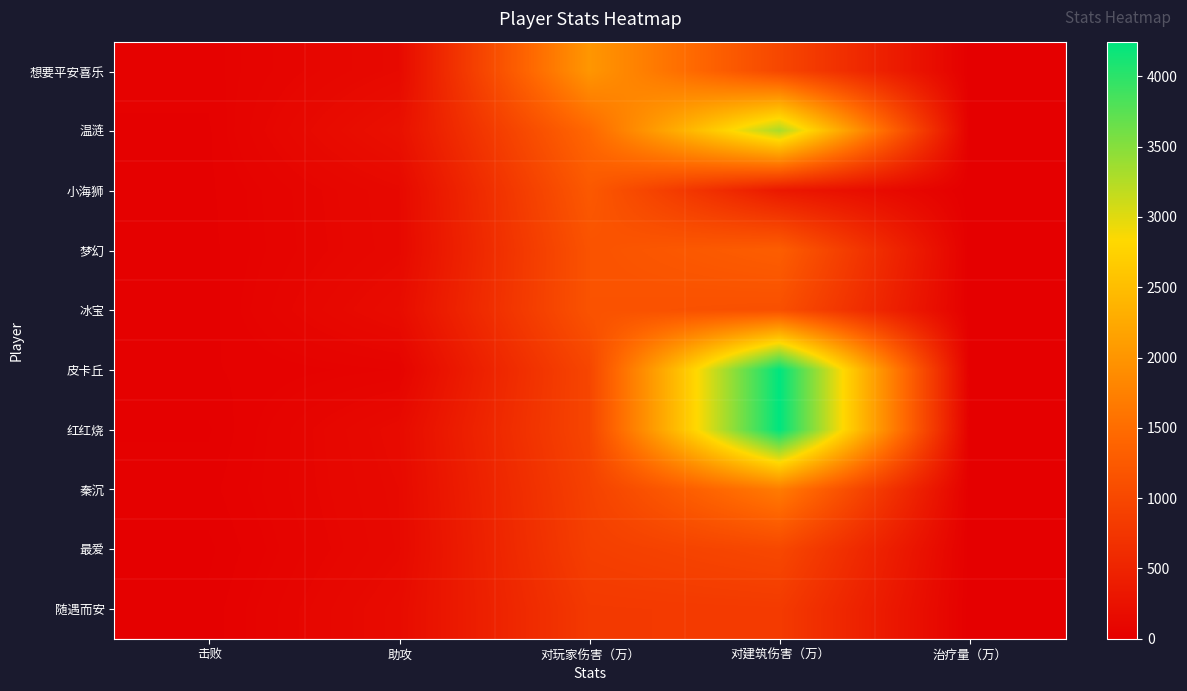

Reading left to right, list all the values displayed in this chart.

想要平安喜乐: 击败=41	助攻=141	对玩家伤害（万）=2018	对建筑伤害（万）=988	治疗量（万）=0
温涟: 击败=30	助攻=237	对玩家伤害（万）=1436	对建筑伤害（万）=3300	治疗量（万）=0
小海狮: 击败=29	助攻=133	对玩家伤害（万）=1239	对建筑伤害（万）=345	治疗量（万）=0
梦幻: 击败=27	助攻=129	对玩家伤害（万）=1153	对建筑伤害（万）=1303	治疗量（万）=0
冰宝: 击败=24	助攻=178	对玩家伤害（万）=1153	对建筑伤害（万）=1113	治疗量（万）=0
皮卡丘: 击败=31	助攻=59	对玩家伤害（万）=975	对建筑伤害（万）=4243	治疗量（万）=0
红红烧: 击败=14	助攻=155	对玩家伤害（万）=971	对建筑伤害（万）=4247	治疗量（万）=0
秦沉: 击败=26	助攻=141	对玩家伤害（万）=910	对建筑伤害（万）=1688	治疗量（万）=0
最爱: 击败=12	助攻=135	对玩家伤害（万）=876	对建筑伤害（万）=1003	治疗量（万）=0
随遇而安: 击败=21	助攻=168	对玩家伤害（万）=799	对建筑伤害（万）=816	治疗量（万）=0